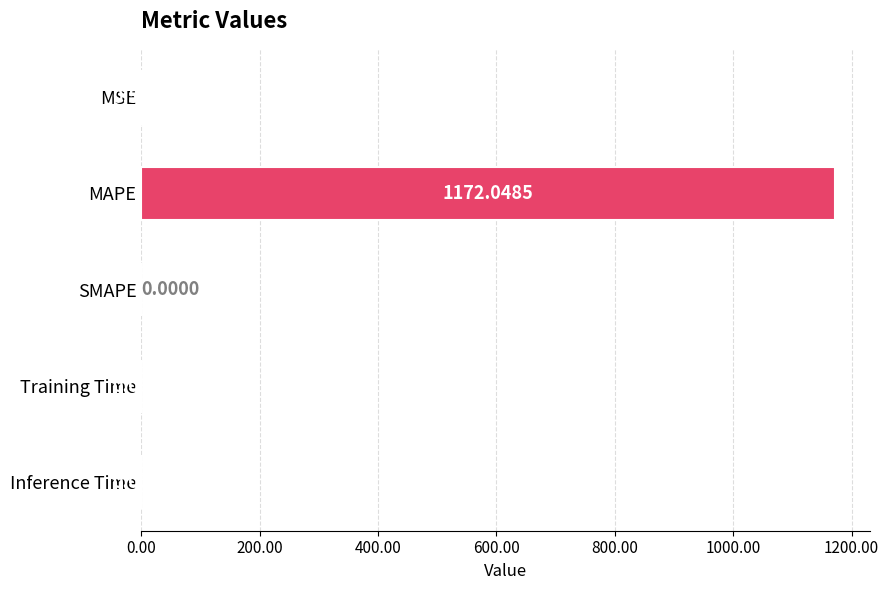

At which label is the value closest to 586?

MSE